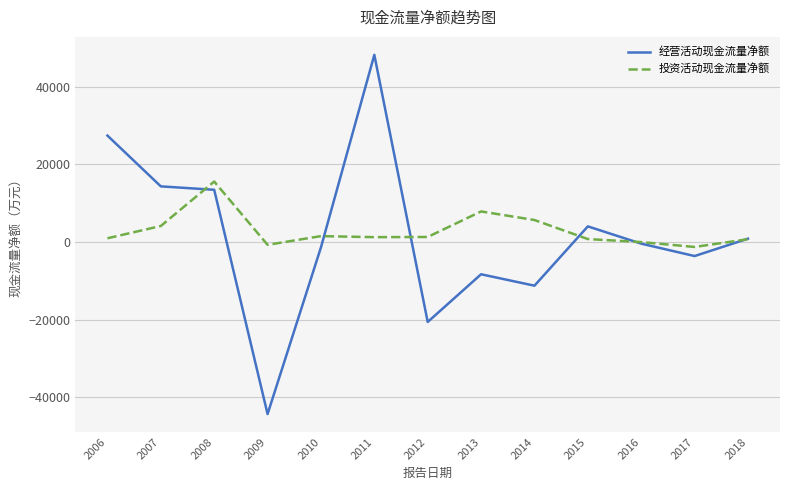

What is the maximum value for 投资活动现金流量净额?

15565